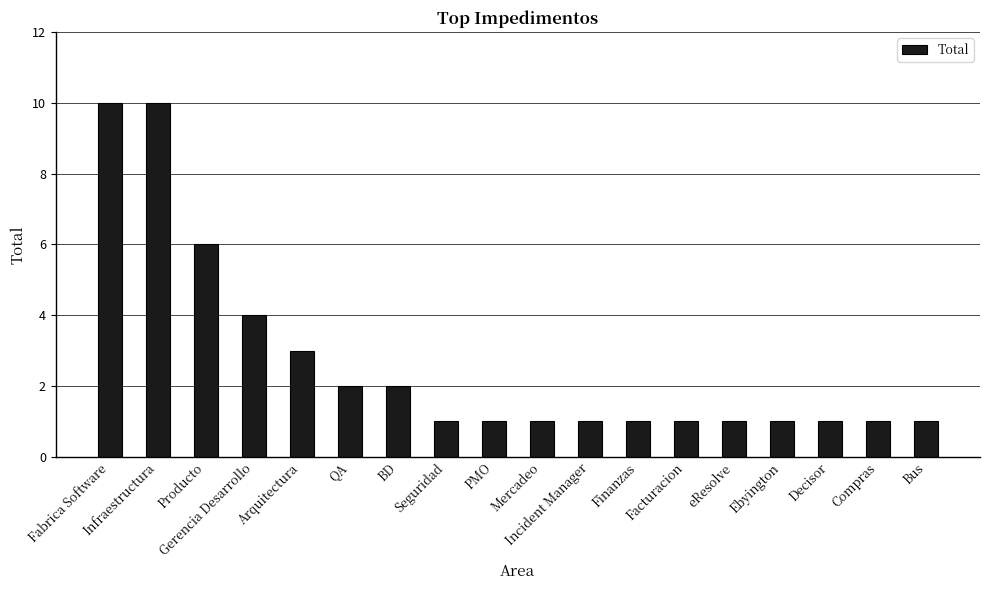

What position from the right is Ebyington?

4